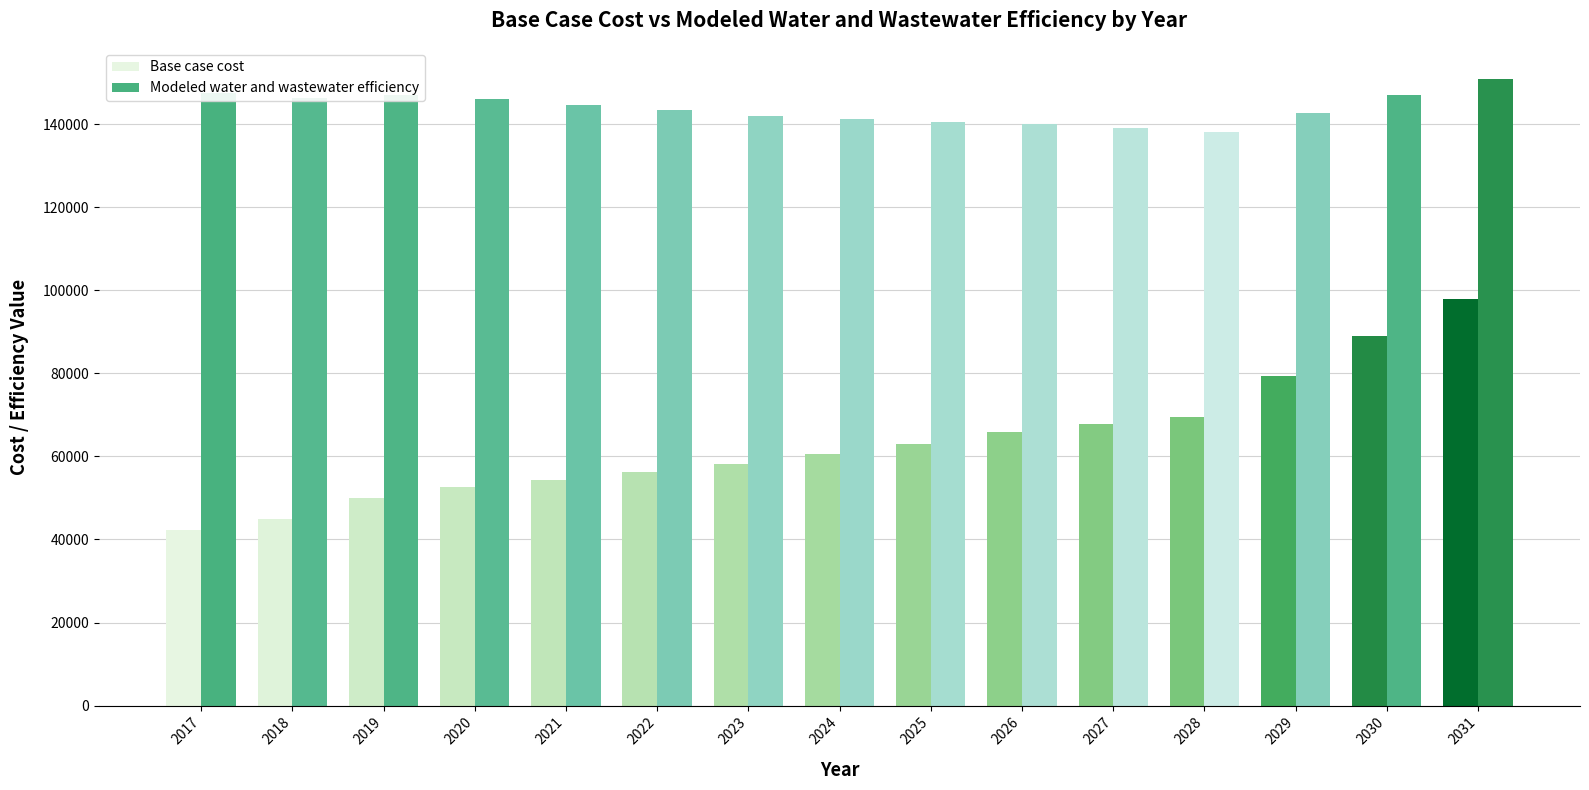

What is the average value of the Base case cost series?

63452.4